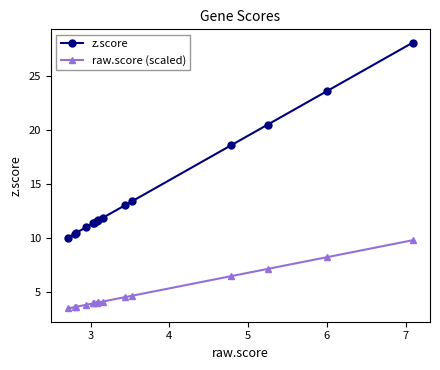

What is the difference between the second highest and minimum values in the raw.score (scaled) series?

4.7